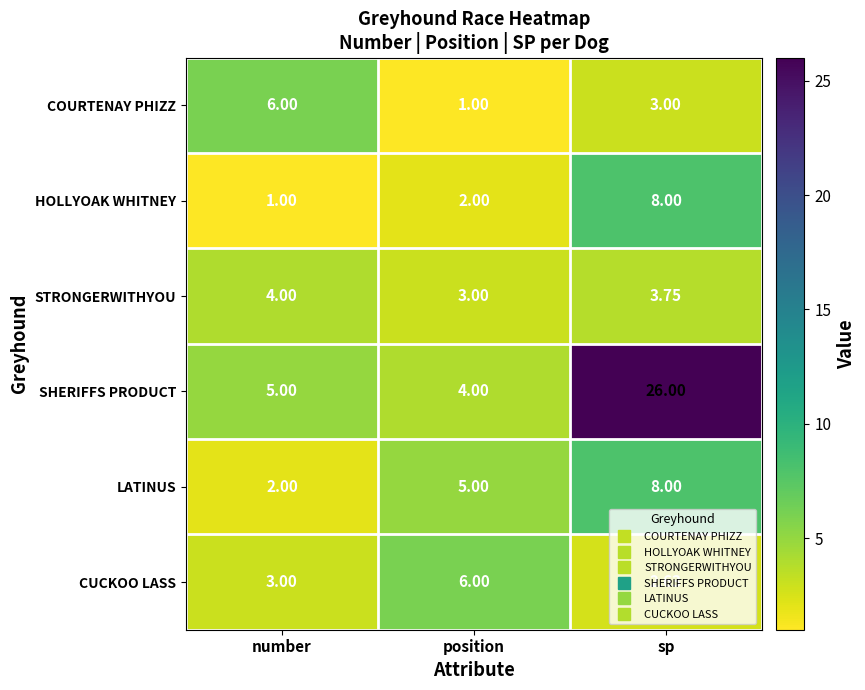

Which category has the highest value in the STRONGERWITHYOU series?

number